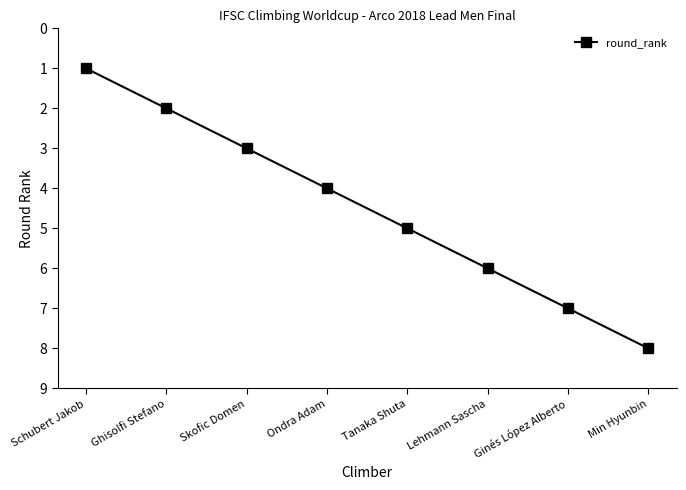

Which label corresponds to the largest value in the chart?

Min Hyunbin